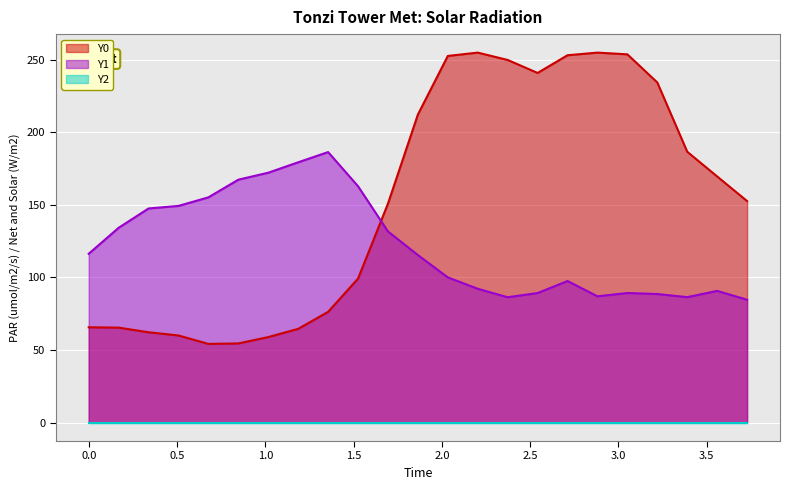

What is the average value of the Y1 series?

122.2